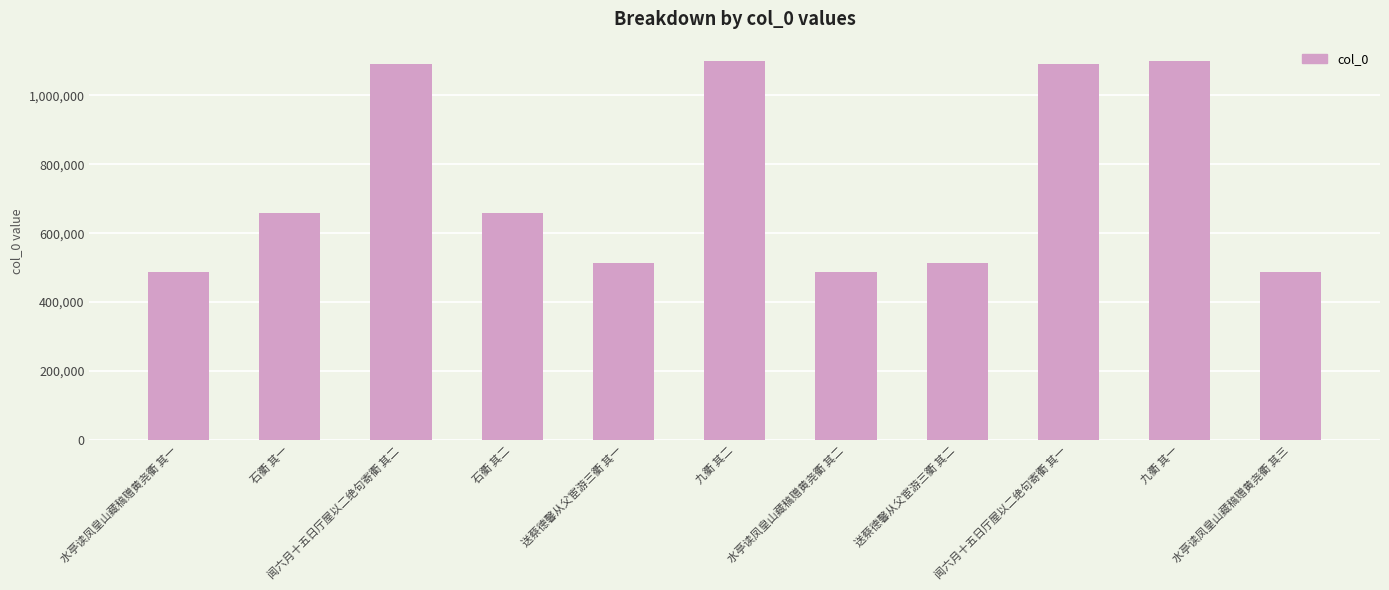

What is the sum of all values?

8189332